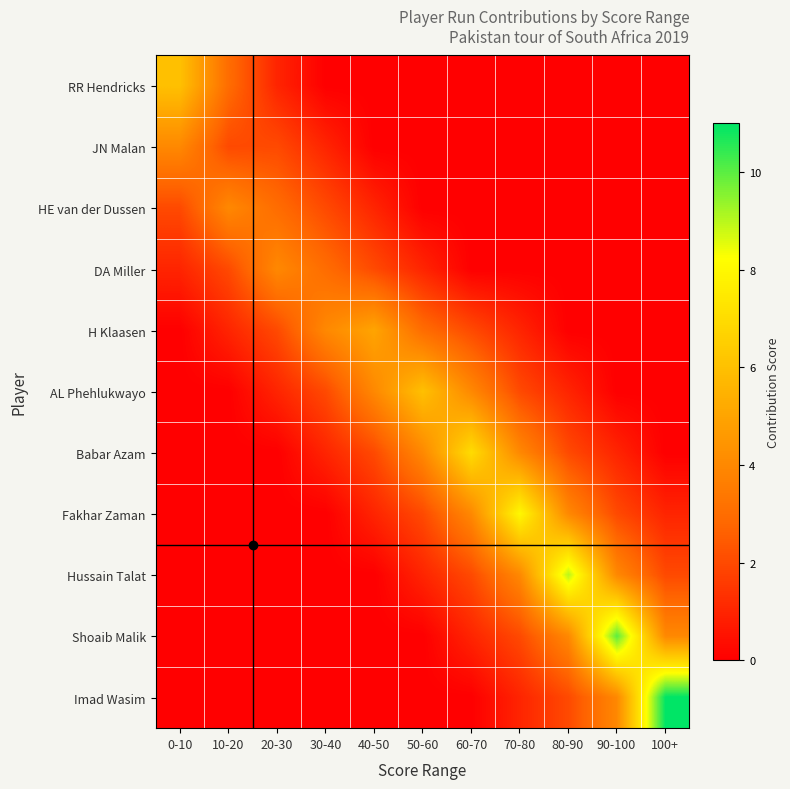

Reading right to left, extract all data points from this chart.

RR Hendricks: 100+=0	90-100=0	80-90=0	70-80=0	60-70=0	50-60=0	40-50=0	30-40=0	20-30=1	10-20=3	0-10=6
JN Malan: 100+=0	90-100=0	80-90=0	70-80=0	60-70=0	50-60=0	40-50=0	30-40=1	20-30=2	10-20=2	0-10=4
HE van der Dussen: 100+=0	90-100=0	80-90=0	70-80=0	60-70=0	50-60=0	40-50=1	30-40=2	20-30=3	10-20=4	0-10=2
DA Miller: 100+=0	90-100=0	80-90=0	70-80=0	60-70=0	50-60=1	40-50=2	30-40=3	20-30=4	10-20=2	0-10=1
H Klaasen: 100+=0	90-100=0	80-90=0	70-80=1	60-70=2	50-60=3	40-50=5	30-40=4	20-30=2	10-20=1	0-10=0
AL Phehlukwayo: 100+=0	90-100=0	80-90=1	70-80=2	60-70=4	50-60=6	40-50=4	30-40=2	20-30=1	10-20=0	0-10=0
Babar Azam: 100+=0	90-100=1	80-90=2	70-80=4	60-70=7	50-60=4	40-50=2	30-40=1	20-30=0	10-20=0	0-10=0
Fakhar Zaman: 100+=1	90-100=2	80-90=4	70-80=8	60-70=4	50-60=2	40-50=1	30-40=0	20-30=0	10-20=0	0-10=0
Hussain Talat: 100+=2	90-100=4	80-90=9	70-80=4	60-70=2	50-60=1	40-50=0	30-40=0	20-30=0	10-20=0	0-10=0
Shoaib Malik: 100+=4	90-100=10	80-90=4	70-80=2	60-70=1	50-60=0	40-50=0	30-40=0	20-30=0	10-20=0	0-10=0
Imad Wasim: 100+=11	90-100=4	80-90=2	70-80=1	60-70=0	50-60=0	40-50=0	30-40=0	20-30=0	10-20=0	0-10=0